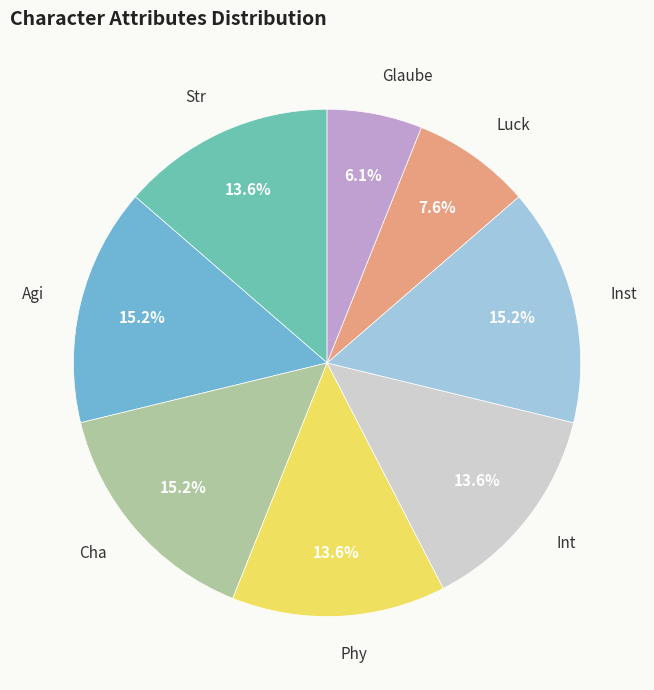

What portion of the pie excludes Luck?

92.4%